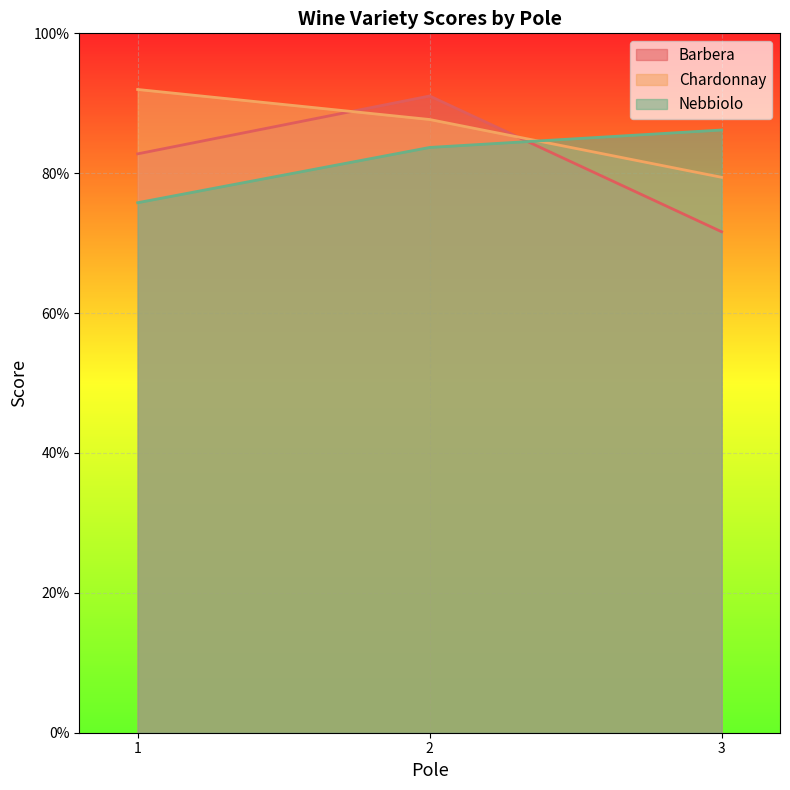

What is the maximum value shown in the chart?

0.9